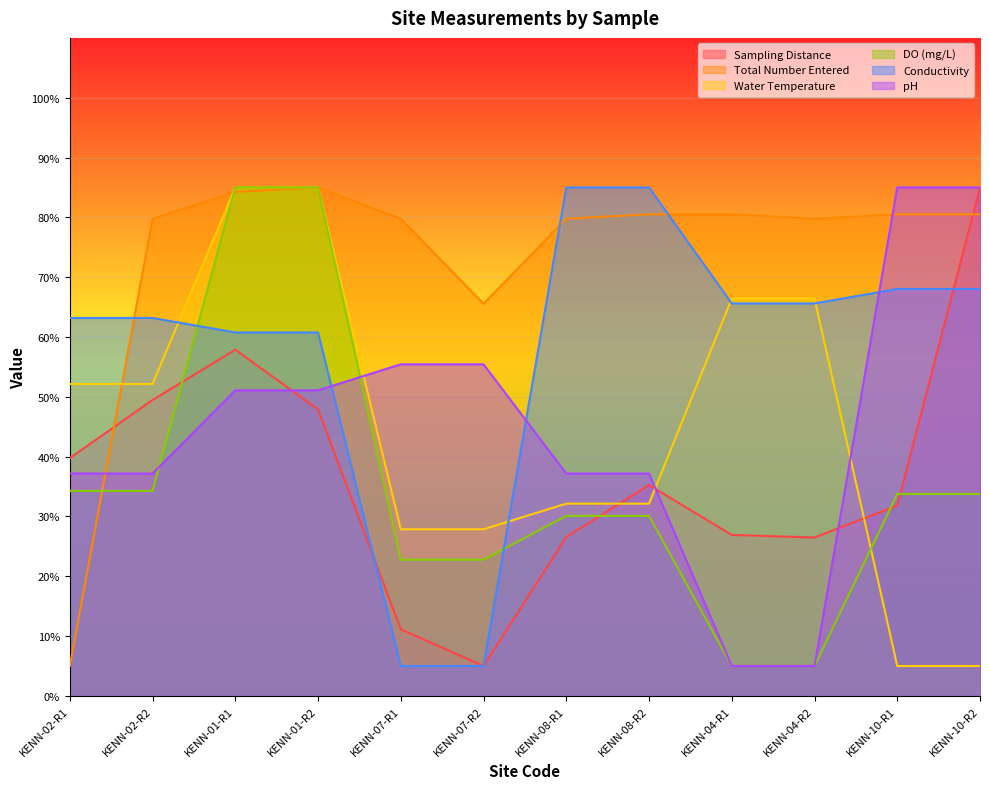

How many interior local valleys does the Sampling Distance series have?

2